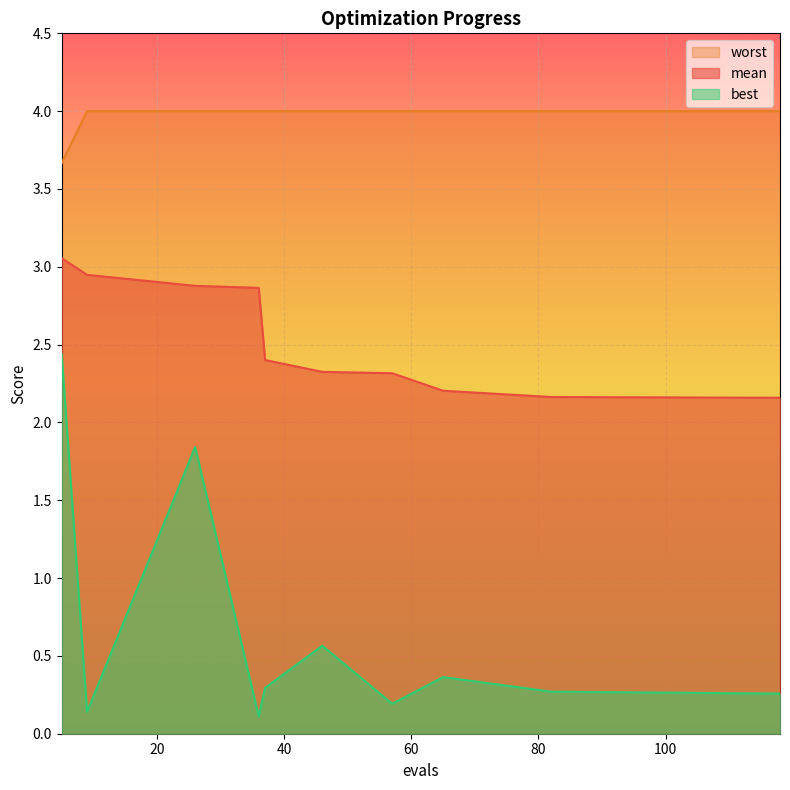

What is the total value across all series at 9?

7.1